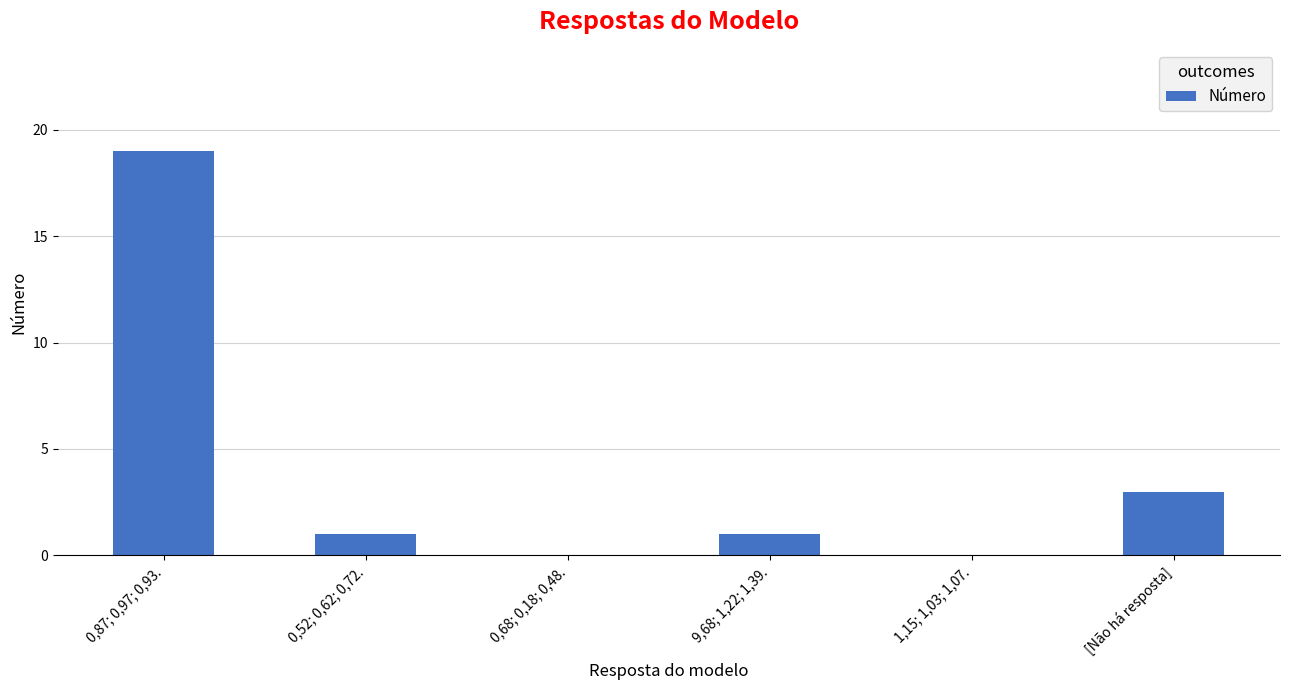

At which label does the data first exceed 1?

0,87; 0,97; 0,93.